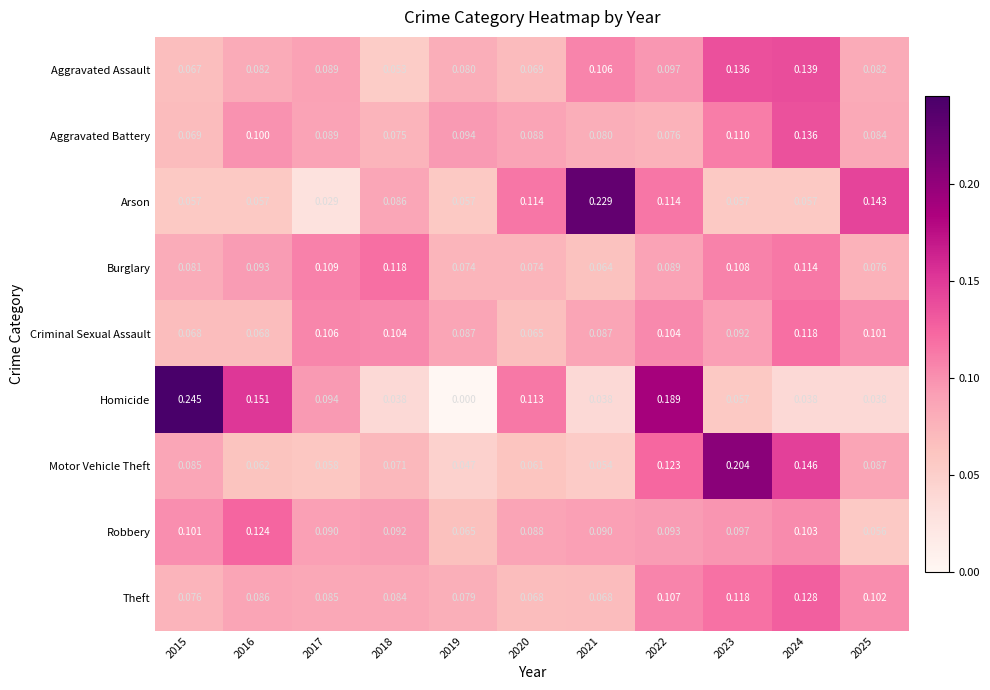

Is the value of Arson at 2015 greater than the value of Theft at 2015?

No